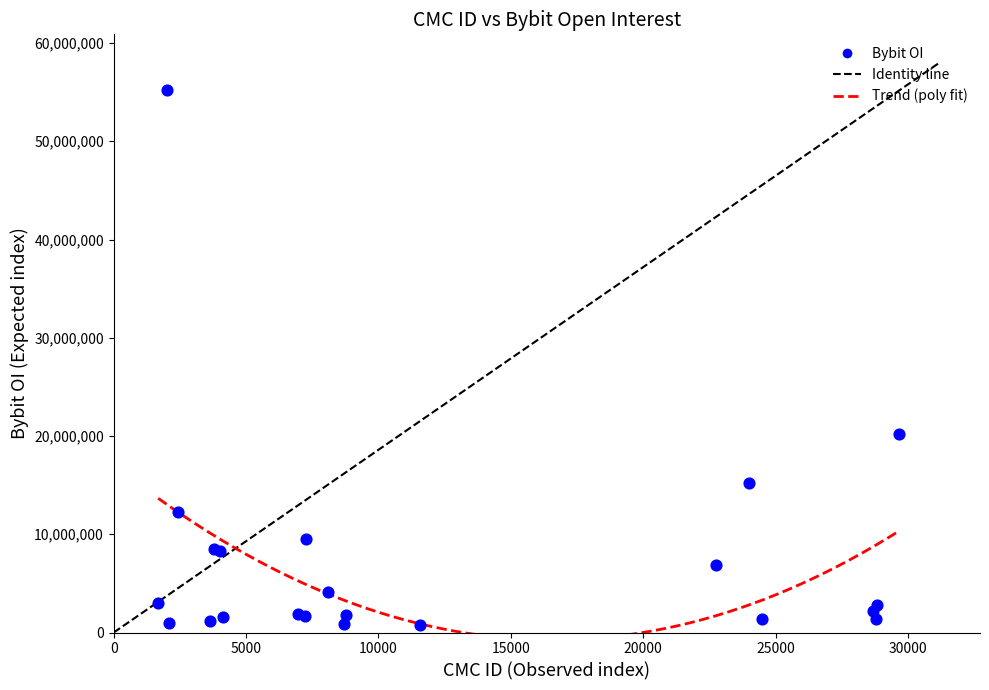

What Y value in the scatter plot is closest to 28001044?

20155307